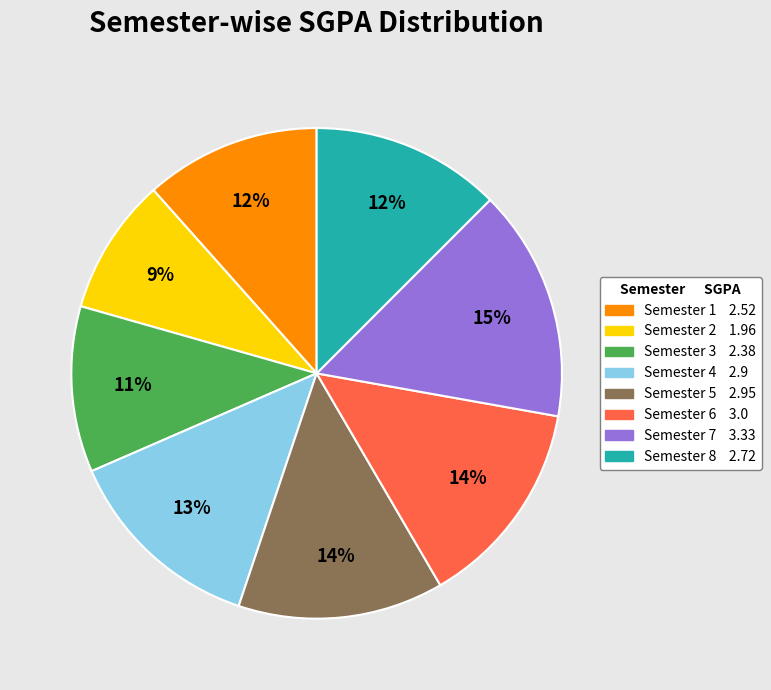

To the nearest percent, what is the average slice percentage?

12%